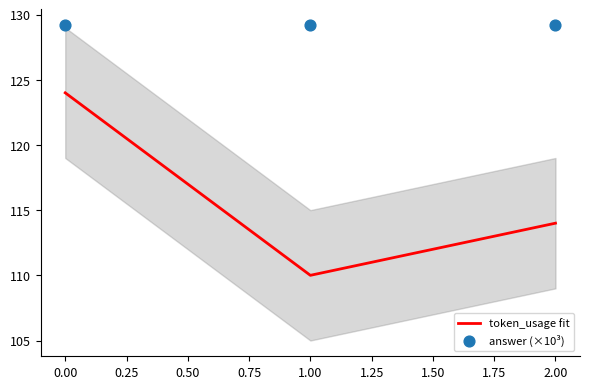

Which series has the largest total across all categories?

answer (×10³)